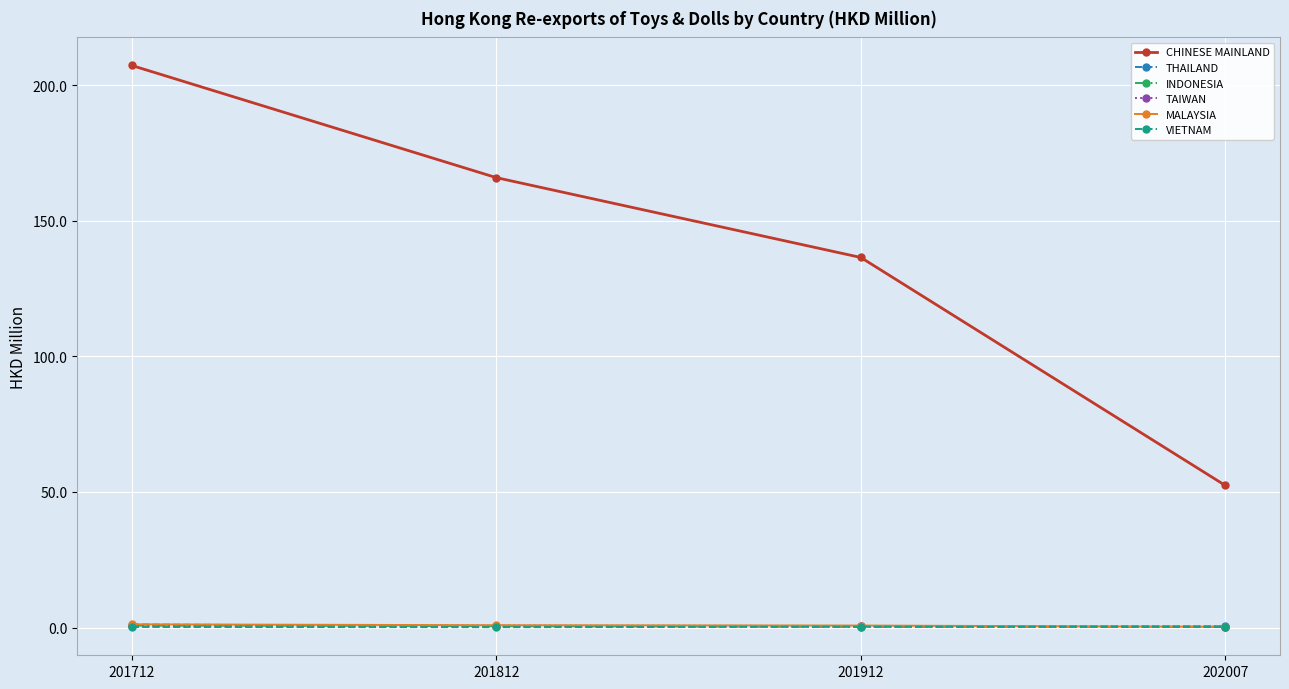

Which series has the widest spread of values?

CHINESE MAINLAND